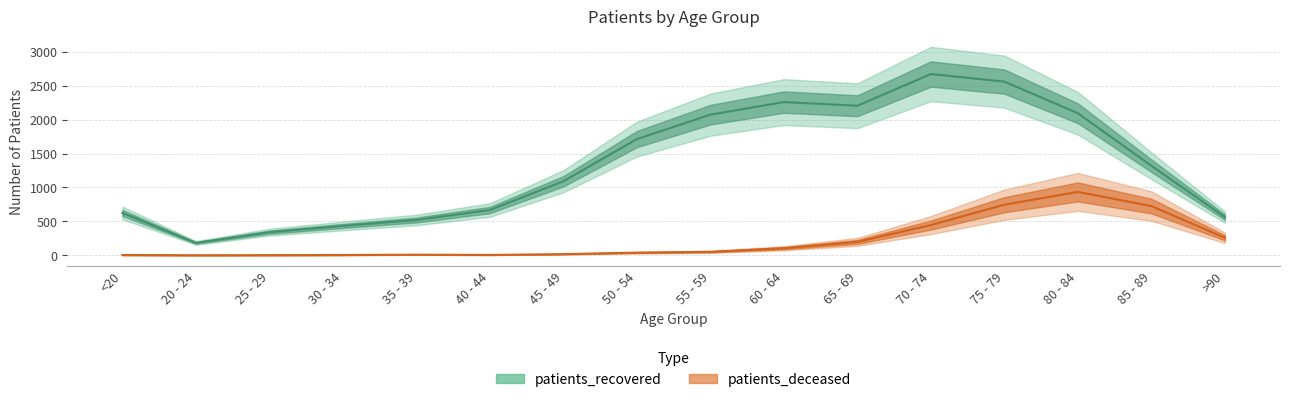

Does the chart have visible grid lines?

Yes